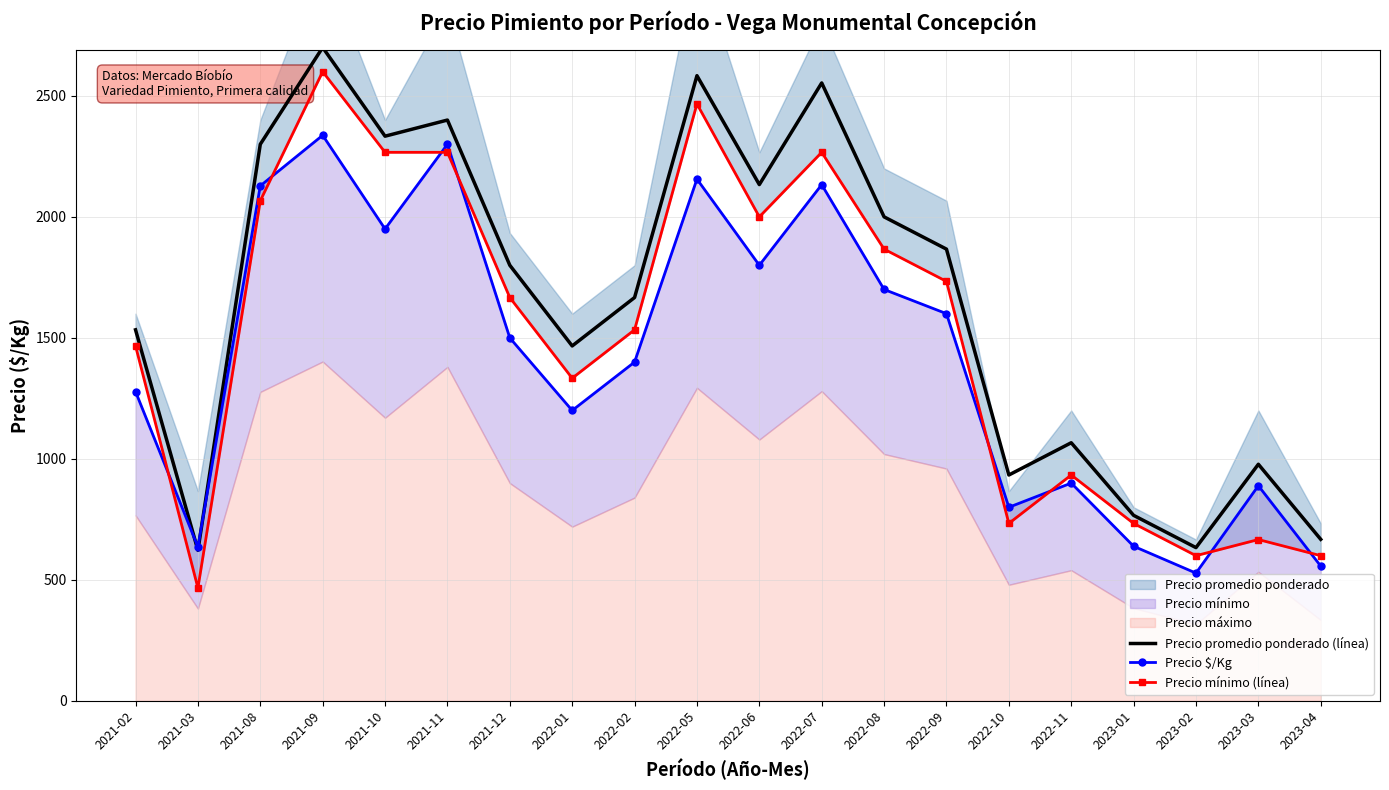

Which series has the largest range (max minus min)?

Precio mínimo (línea)